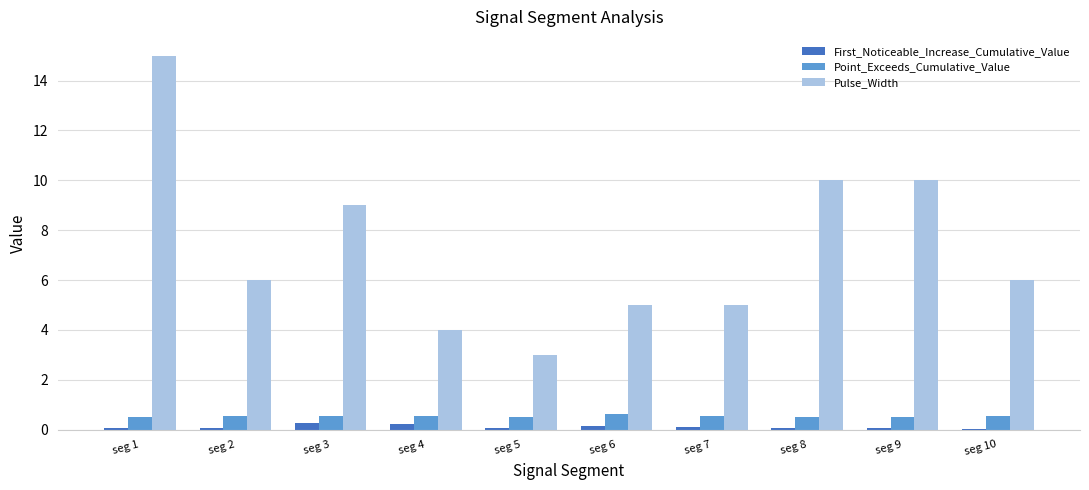

Which series changed the most between seg 2 and seg 7?

Pulse_Width